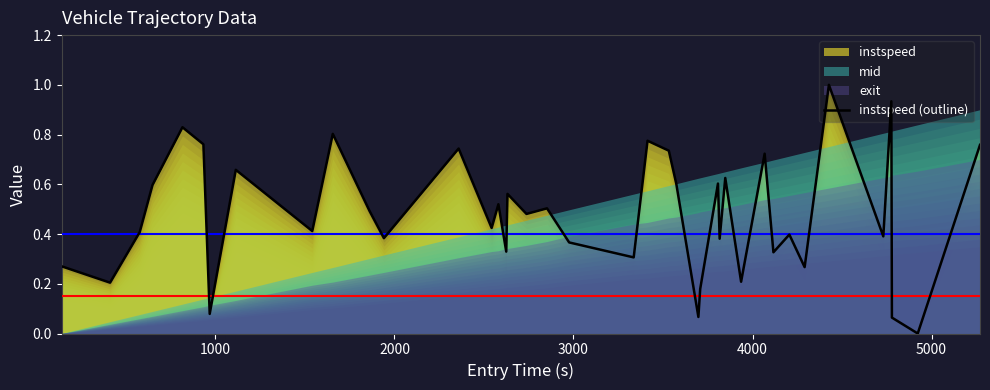

How many categories are shown in the chart?

40